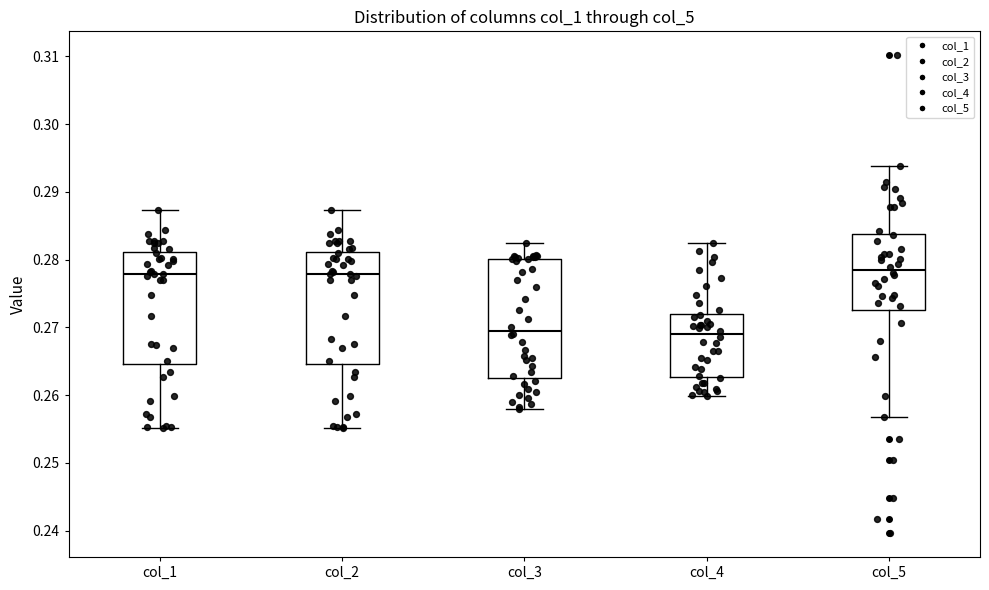

Where is the upper edge of the box for col_4 on the y-axis? The values are not printed on the chart, so give them approximately, as read against the axis.

0.272